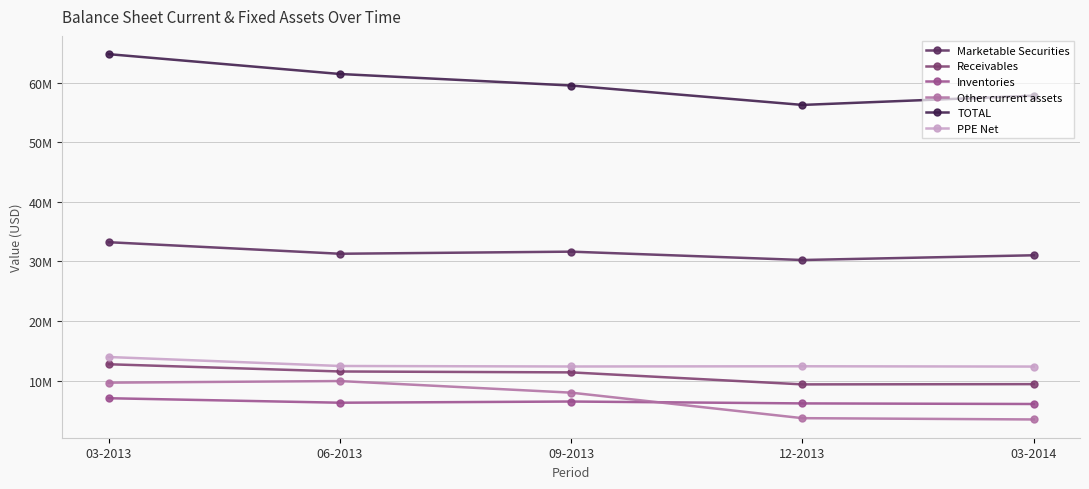

Reading right to left, transcribe all the data shown in this chart.

Marketable Securities: 03-2014=31019000	12-2013=30225000	09-2013=31627000	06-2013=31275000	03-2013=33212000
Receivables: 03-2014=9399000	12-2013=9357000	09-2013=11371000	06-2013=11523000	03-2013=12735000
Inventories: 03-2014=6066000	12-2013=6166000	09-2013=6482000	06-2013=6282000	03-2013=7035000
Other current assets: 03-2014=3473000	12-2013=3689000	09-2013=7968000	06-2013=9919000	03-2013=9647000
TOTAL: 03-2014=57793000	12-2013=56244000	09-2013=59500000	06-2013=61435000	03-2013=64763000
PPE Net: 03-2014=12347000	12-2013=12397000	09-2013=12359000	06-2013=12443000	03-2013=13950000